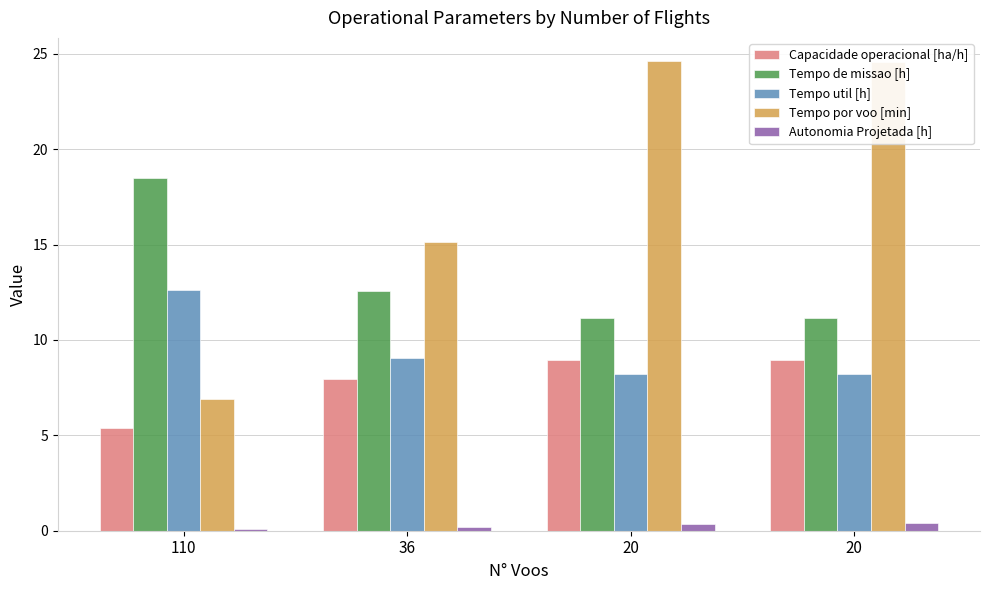

How many series are shown in this chart?

5